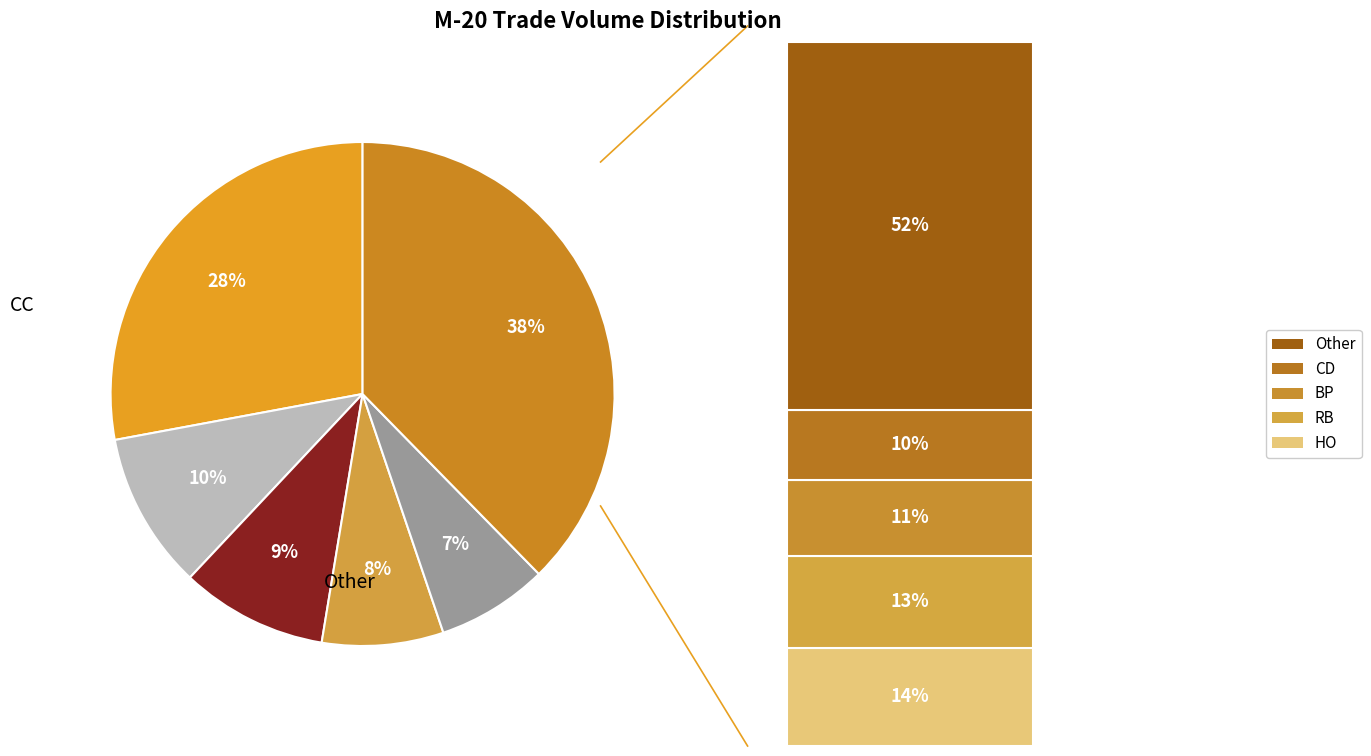

Count the number of slices in the pie.

6